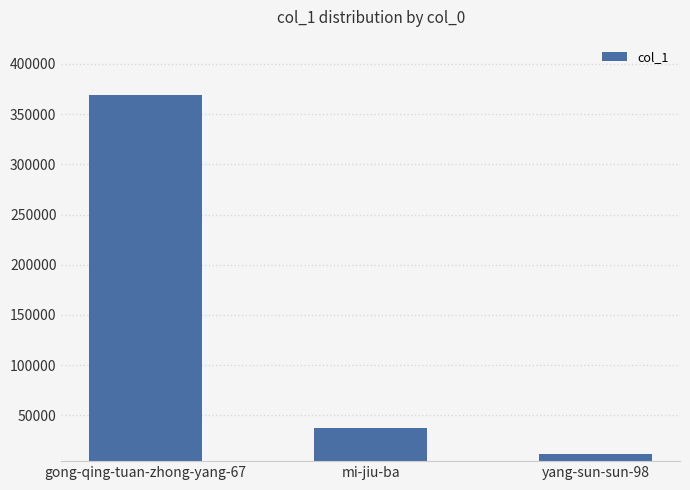

Which has a higher value, gong-qing-tuan-zhong-yang-67 or mi-jiu-ba?

gong-qing-tuan-zhong-yang-67